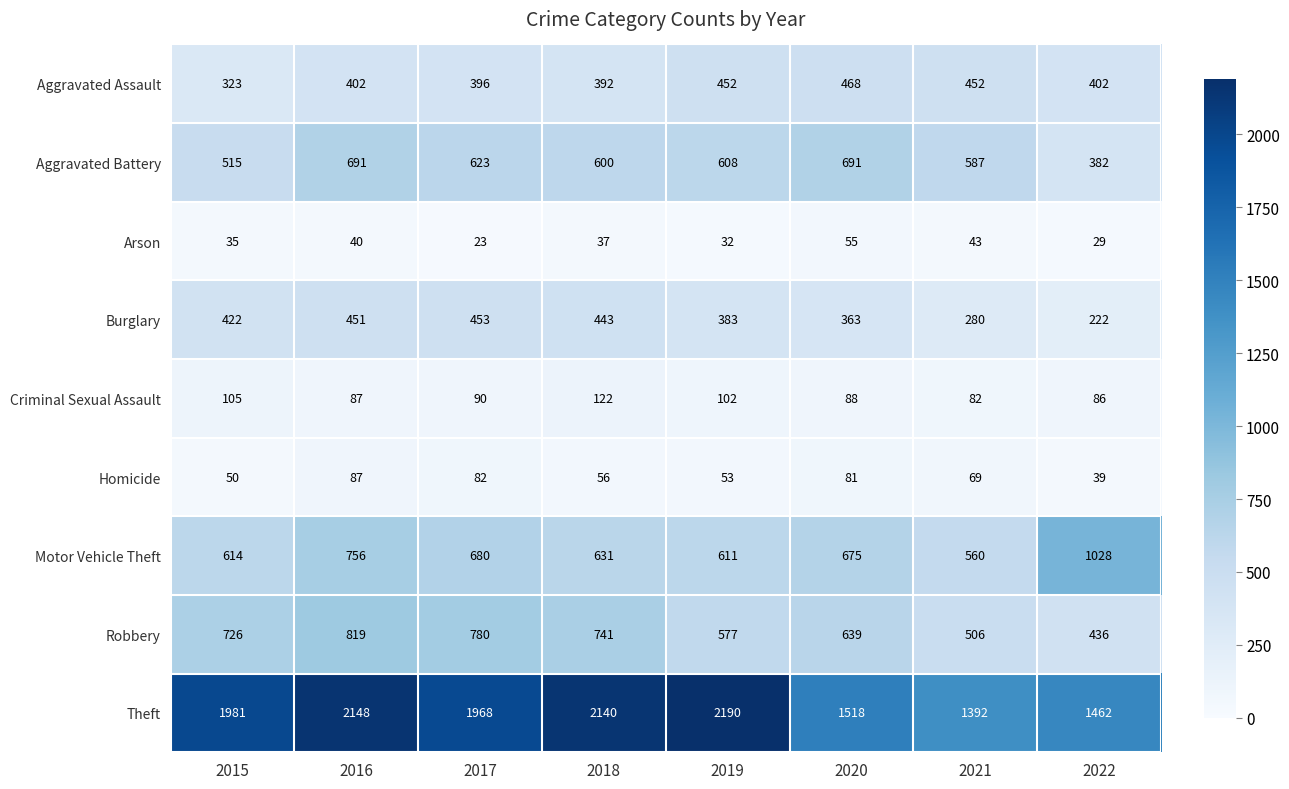

At which category is the sum across all series the highest?

2016